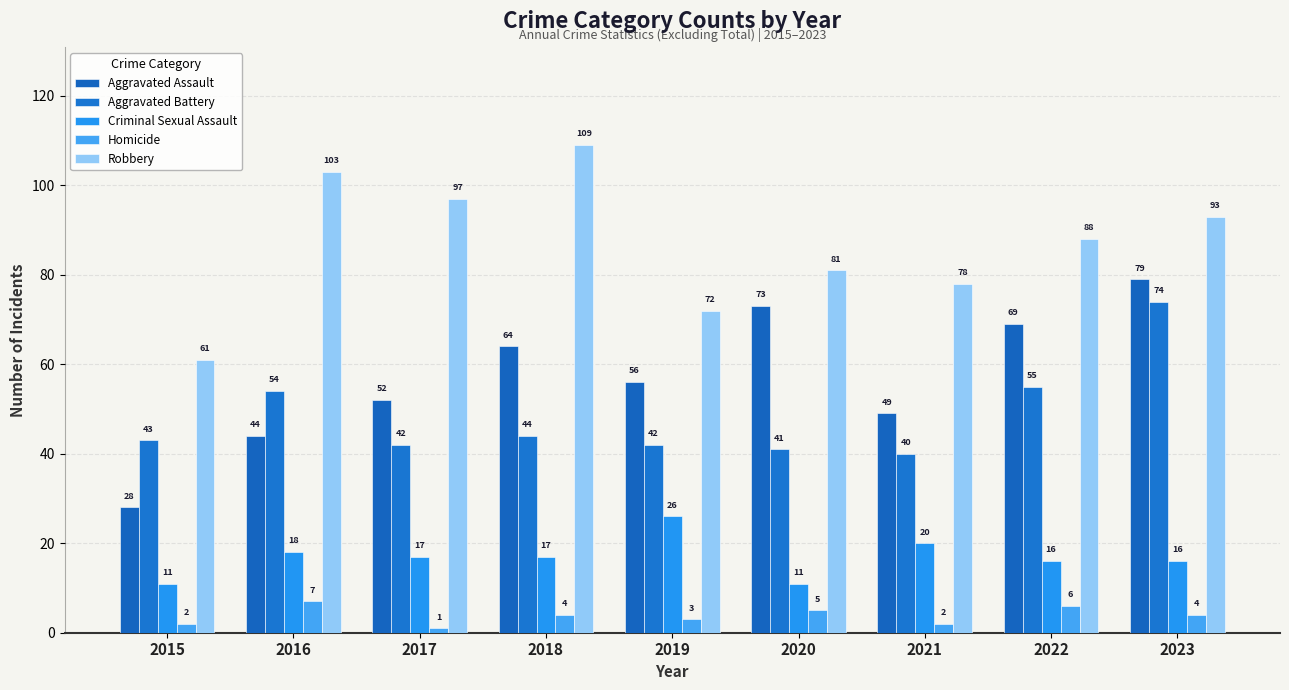

Which series has the largest total across all categories?

Robbery